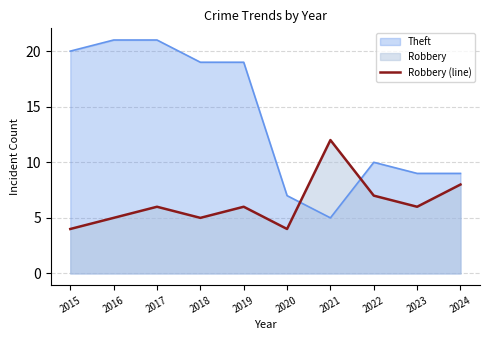

What is the change in value from 2016 to 2017?

+1